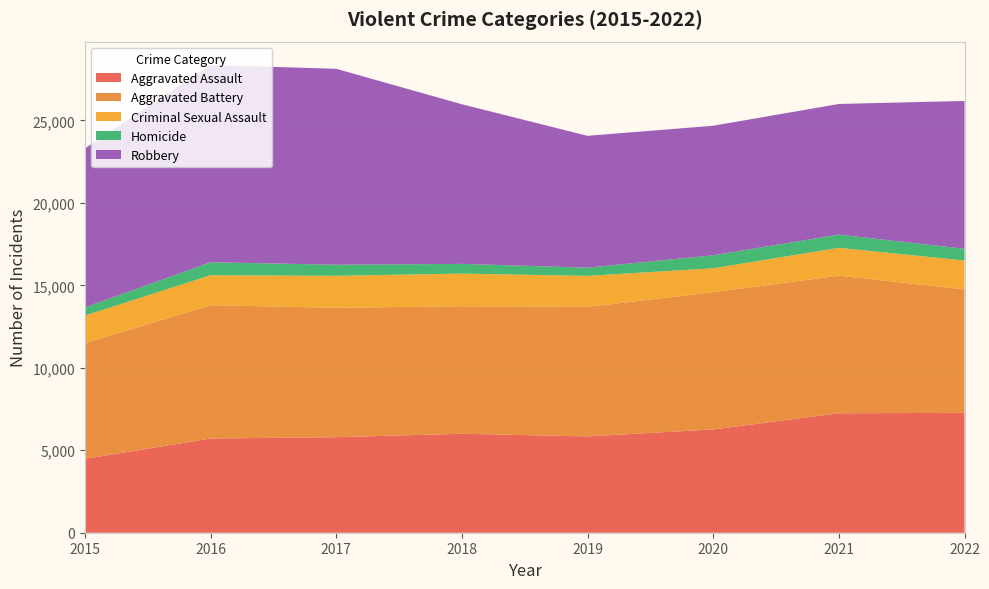

Reading left to right, list all the values displayed in this chart.

Aggravated Assault: 4480	5712	5793	6001	5840	6263	7243	7269
Aggravated Battery: 7018	8085	7845	7734	7857	8320	8346	7486
Criminal Sexual Assault: 1670	1817	1941	1977	1878	1453	1687	1751
Homicide: 496	786	672	589	498	787	803	710
Robbery: 9638	11960	11880	9679	7994	7855	7919	8966